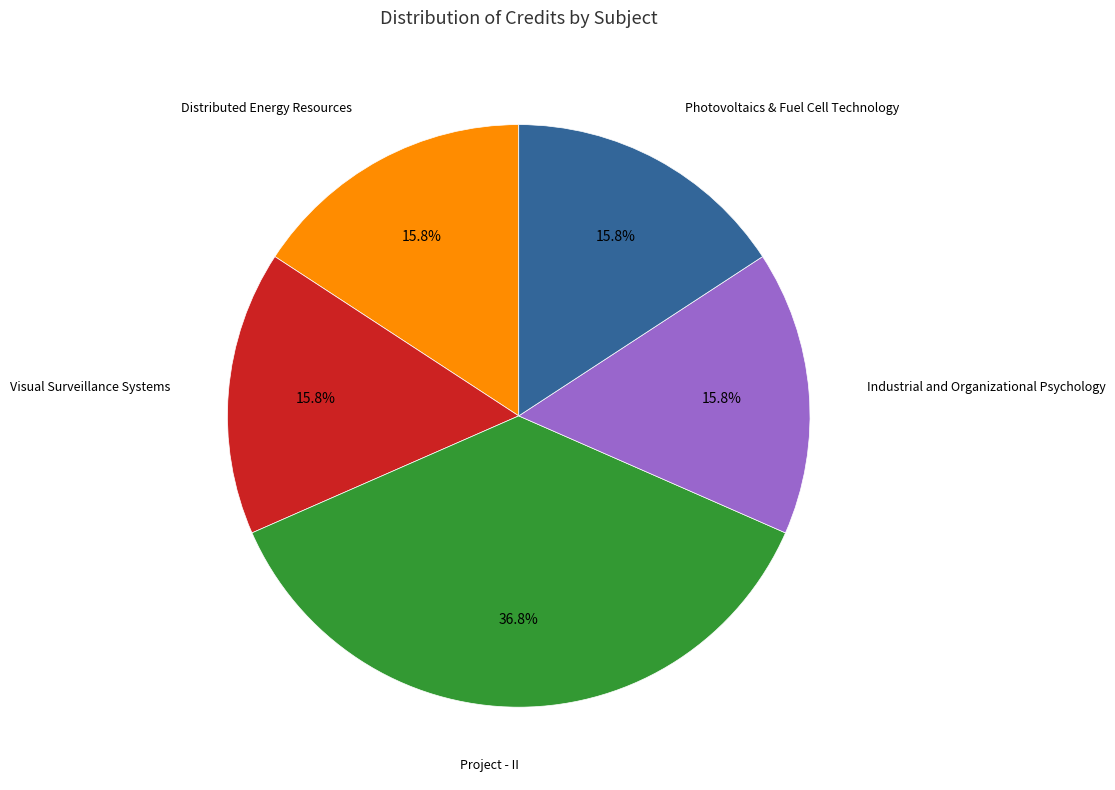

Does any single category account for the majority?

No